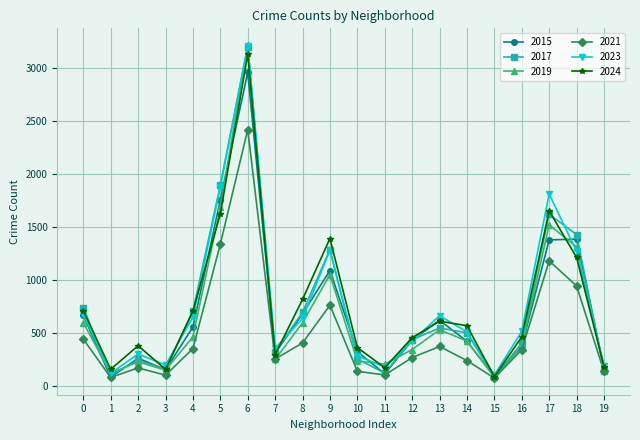

True or false: 2015 has more than 1 interior local peaks.

True